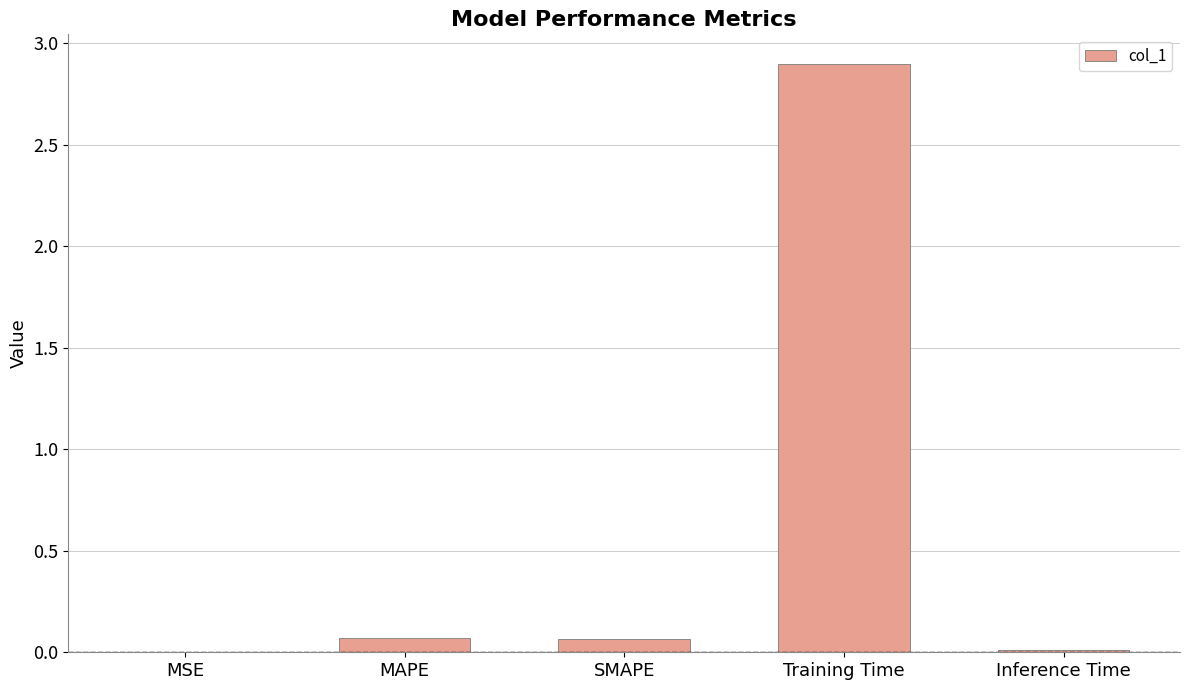

The chart shows a value of 0.0 at Inference Time. True or false?

True